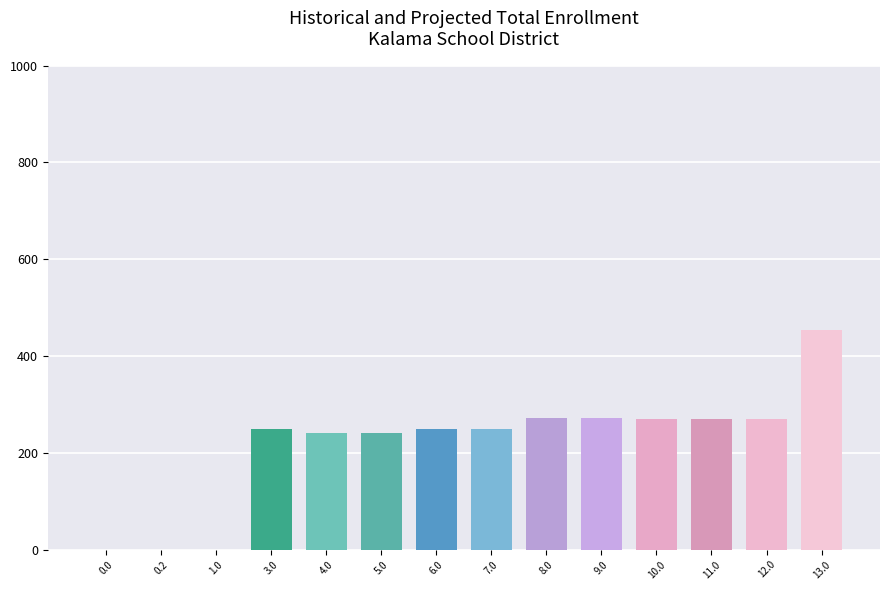

True or false: the data shows 0.0 at 0.0.

True